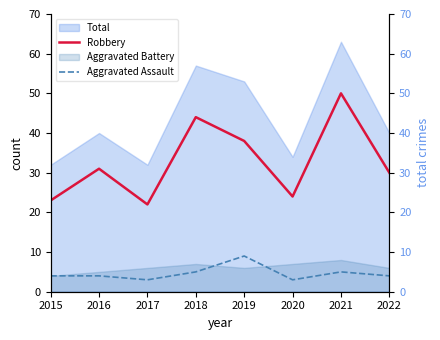

The Robbery series shows 37 at 2015. True or false?

False